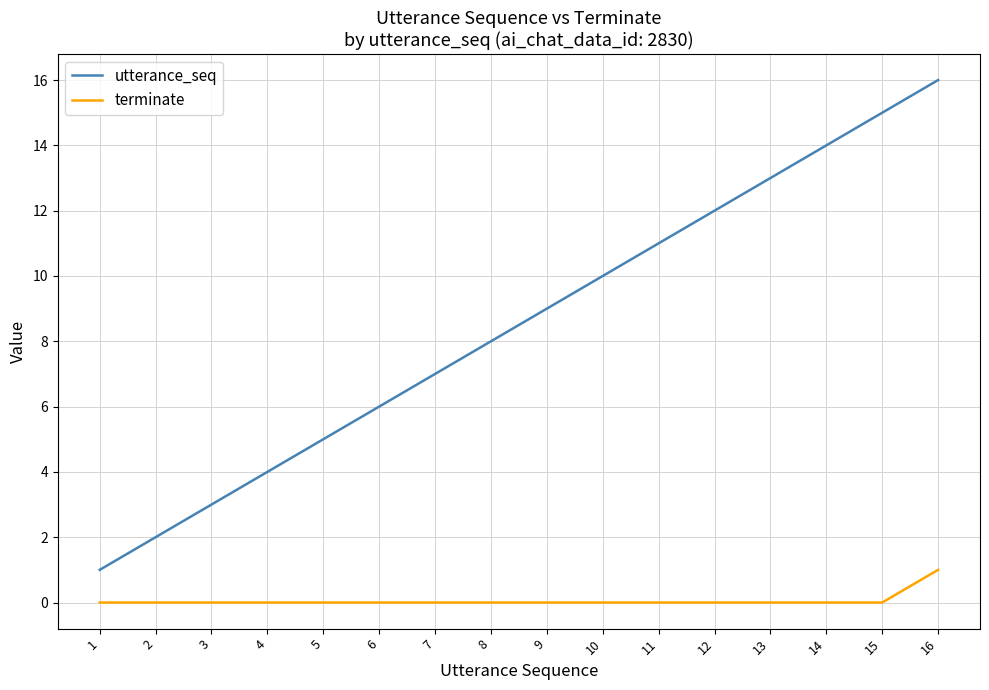

Rank the series at 6 from lowest to highest value.

terminate, utterance_seq